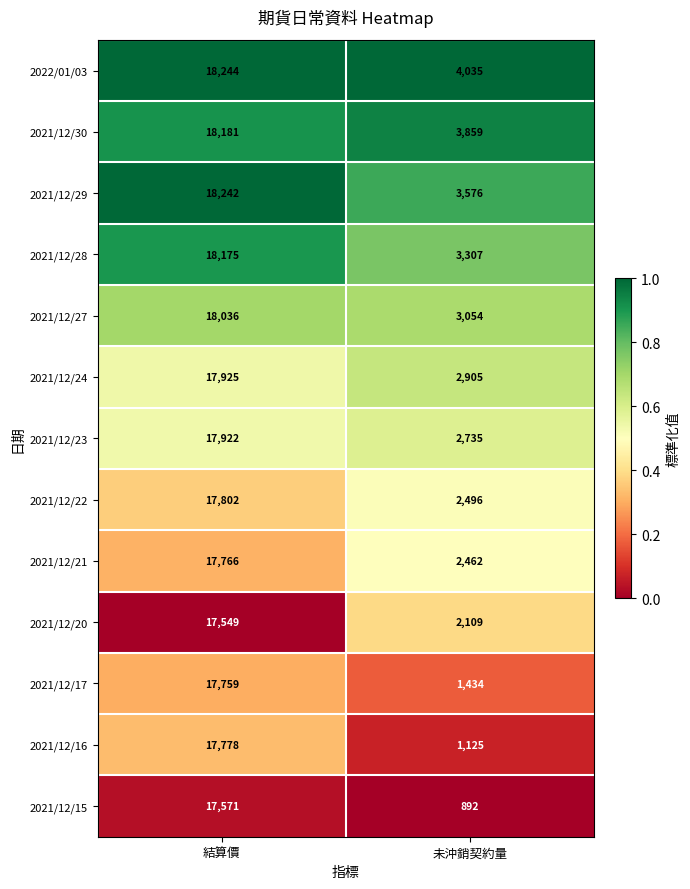

Where is 2021/12/17 nearest to the value 9596?

未沖銷契約量